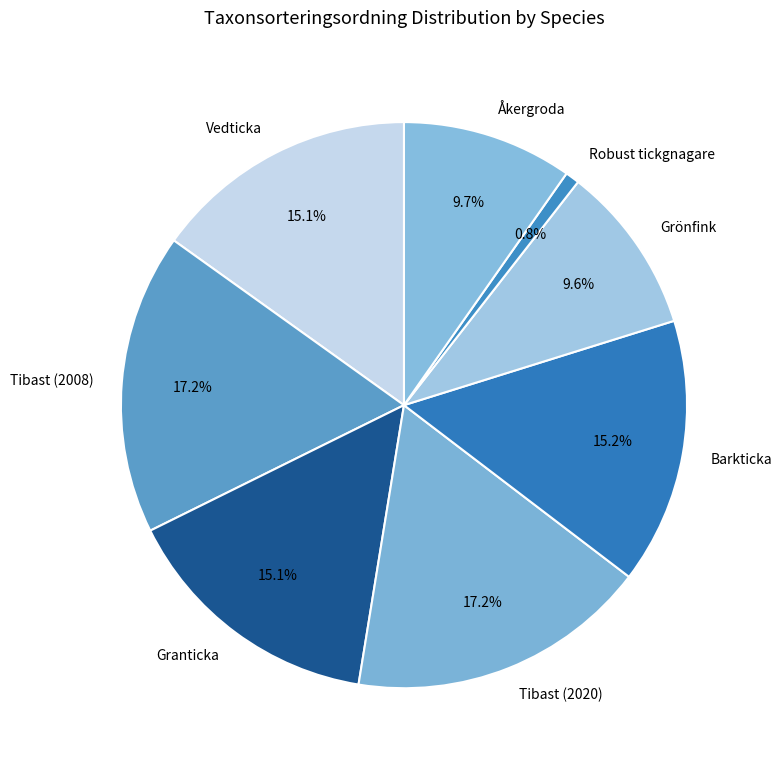

Does Tibast (2020) represent more than half of the total?

No